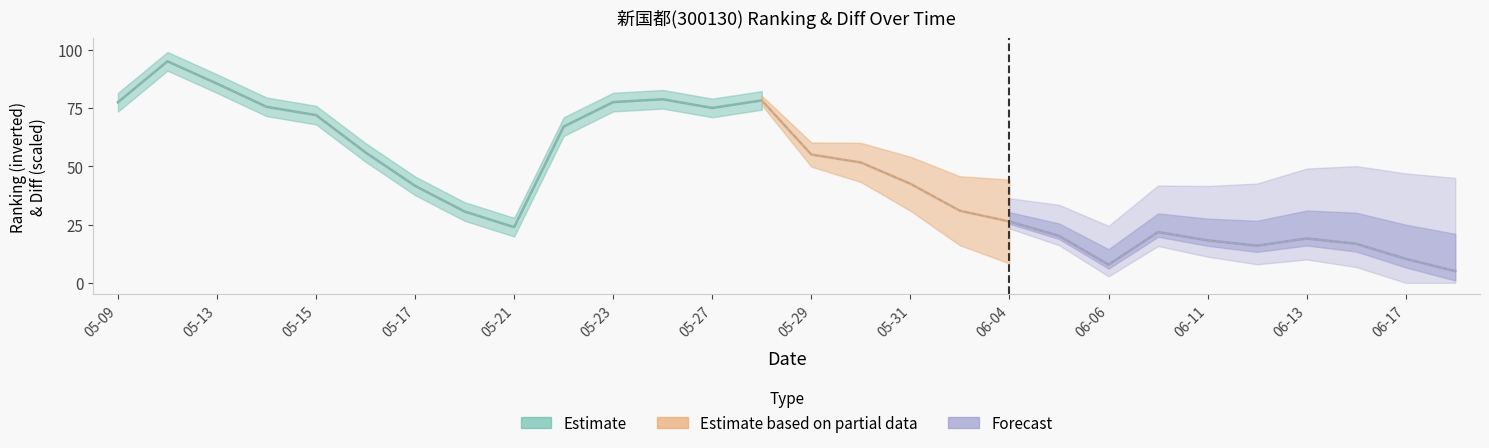

How many interior local valleys (lower than both neighbors) does the data have?

4